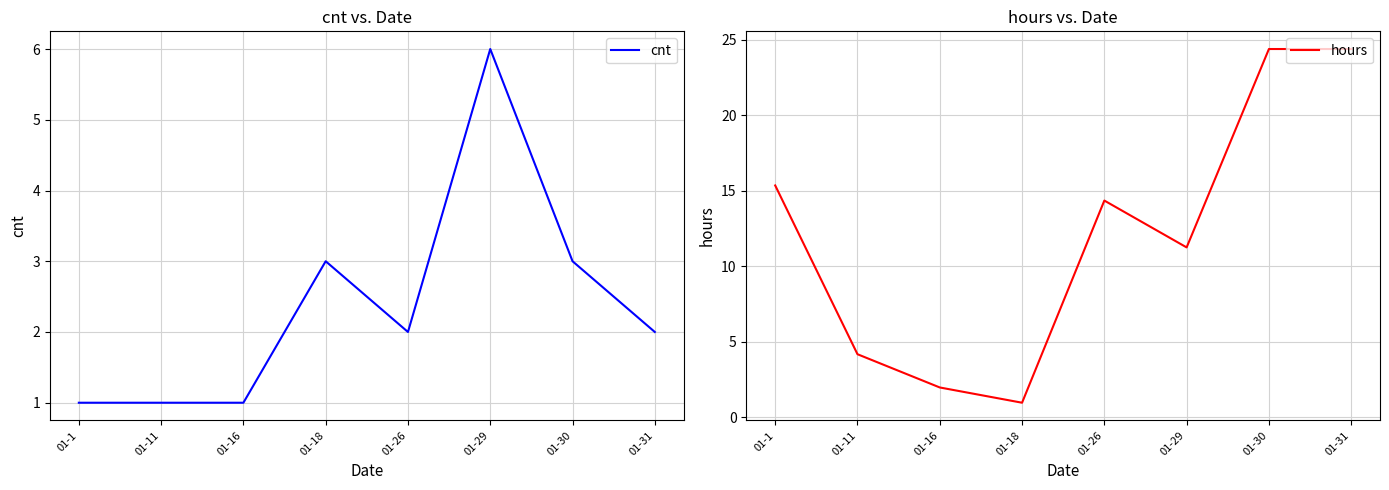

At which category is the sum across all series the highest?

01-30